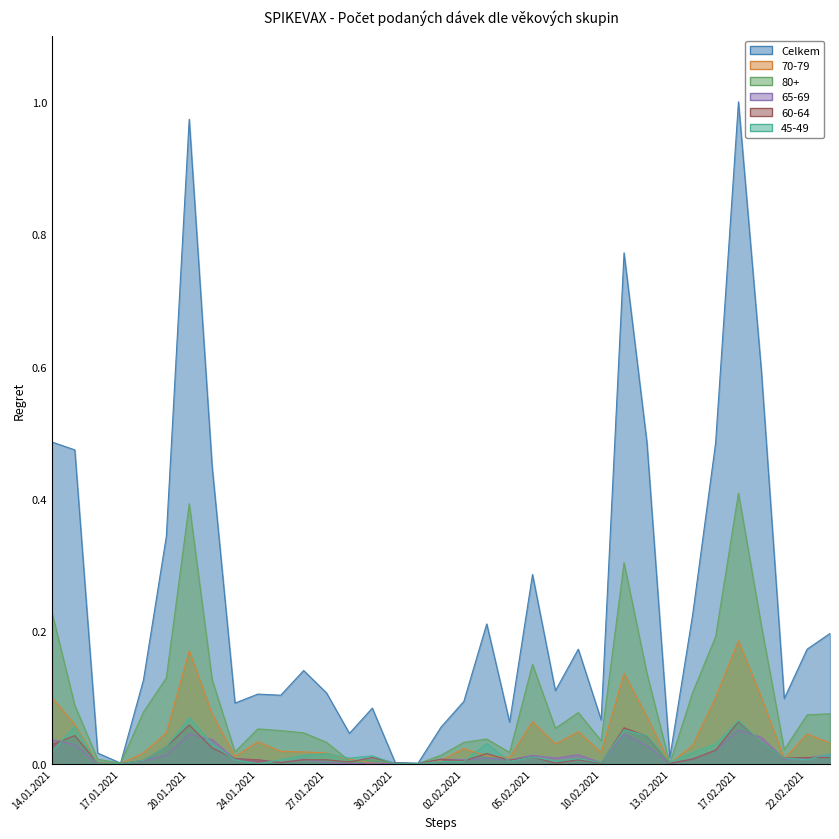

Between which two adjacent categories do 45-49 and 70-79 first intersect?

27.01.2021 and 28.01.2021